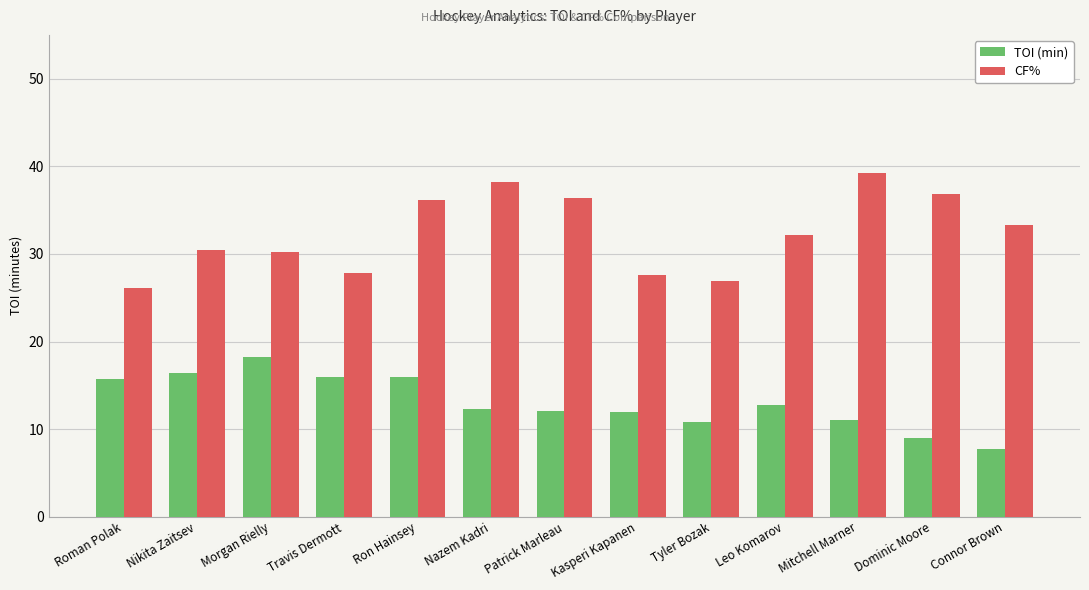

What is the value of the CF% bar at the 7th from the left?

36.4